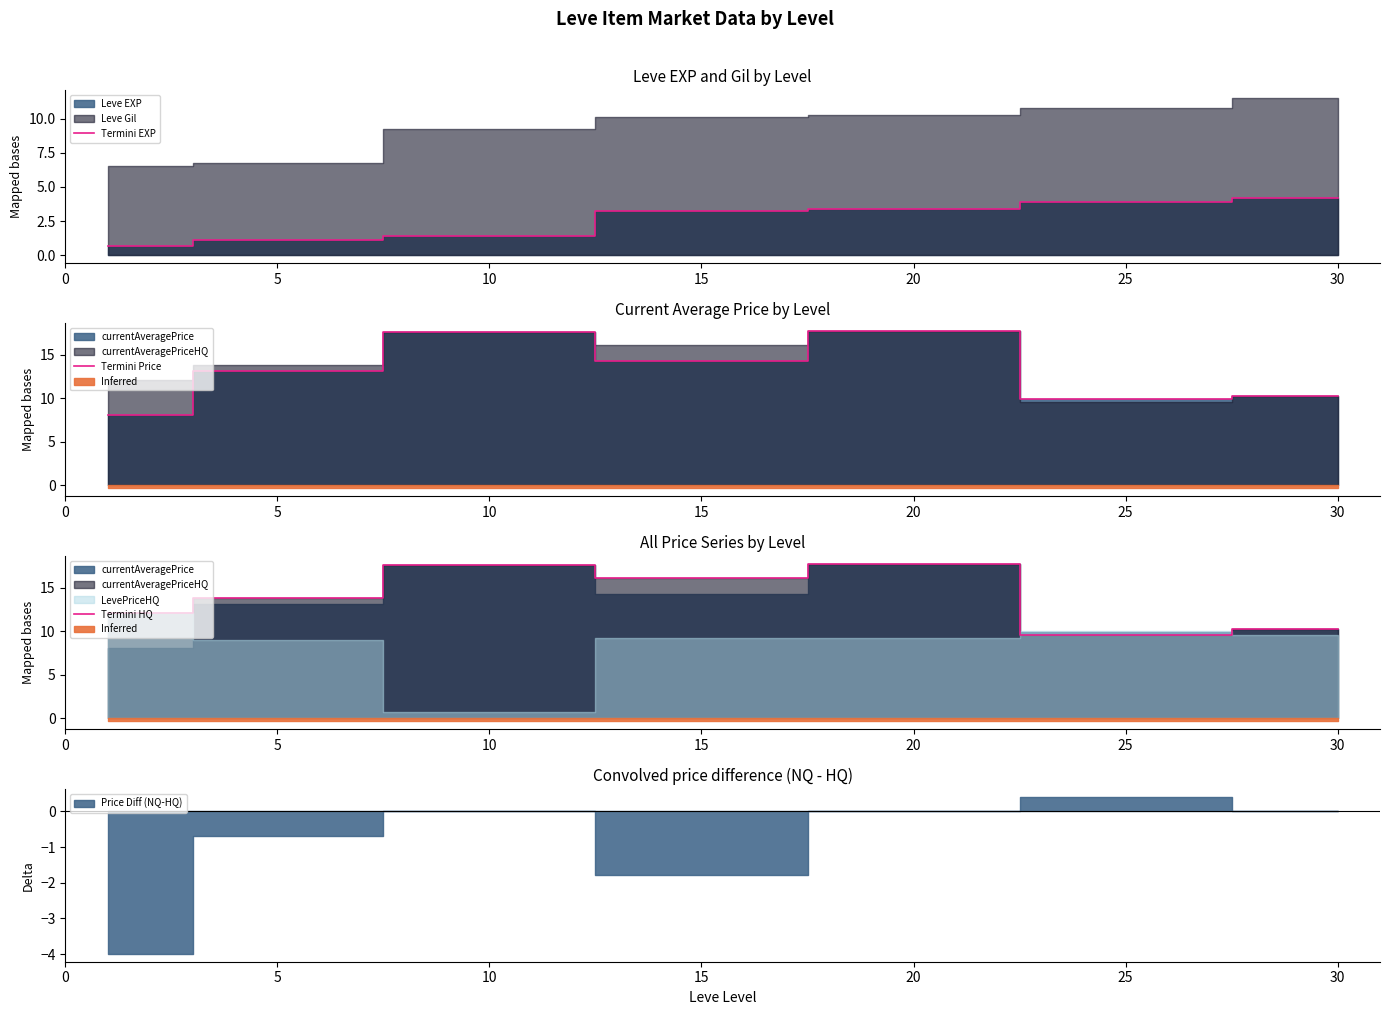

Where does the Termini EXP series first go above 3?

15